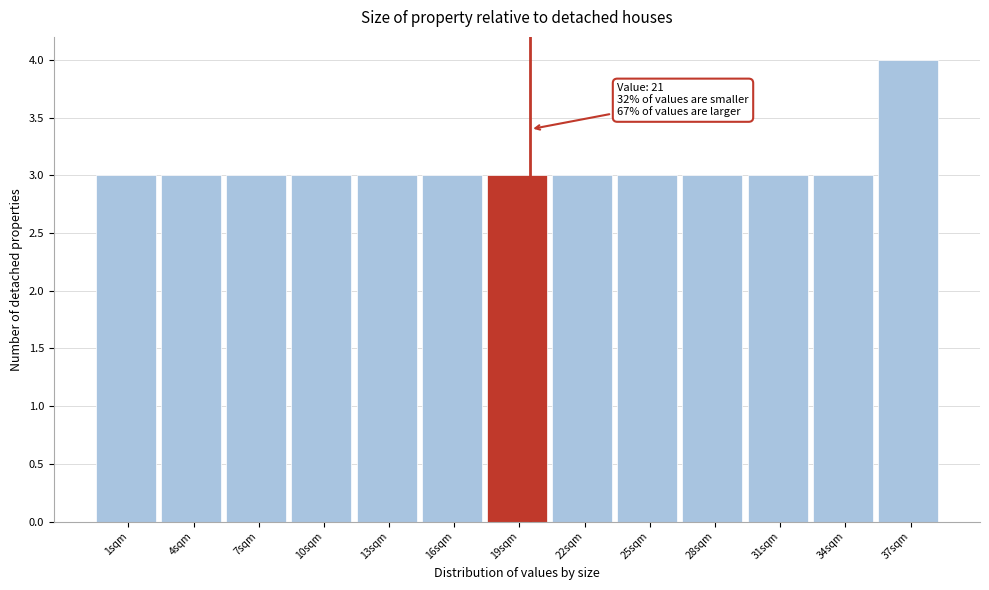

Reading left to right, list all the values displayed in this chart.

3	3	3	3	3	3	3	3	3	3	3	3	4